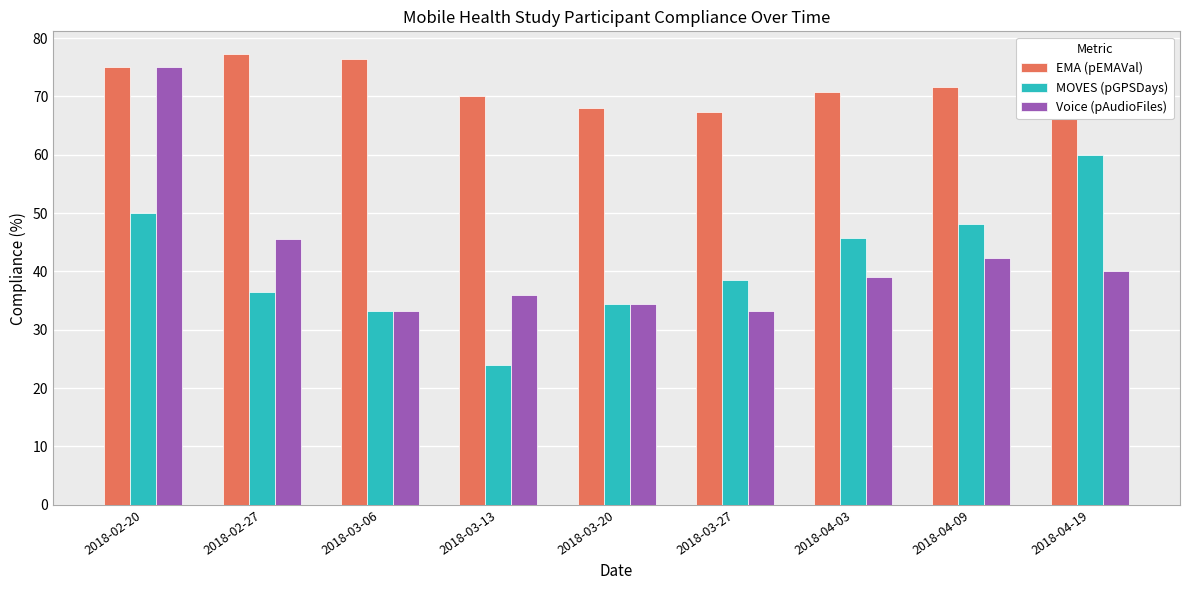

What is the smallest value displayed?

24.0